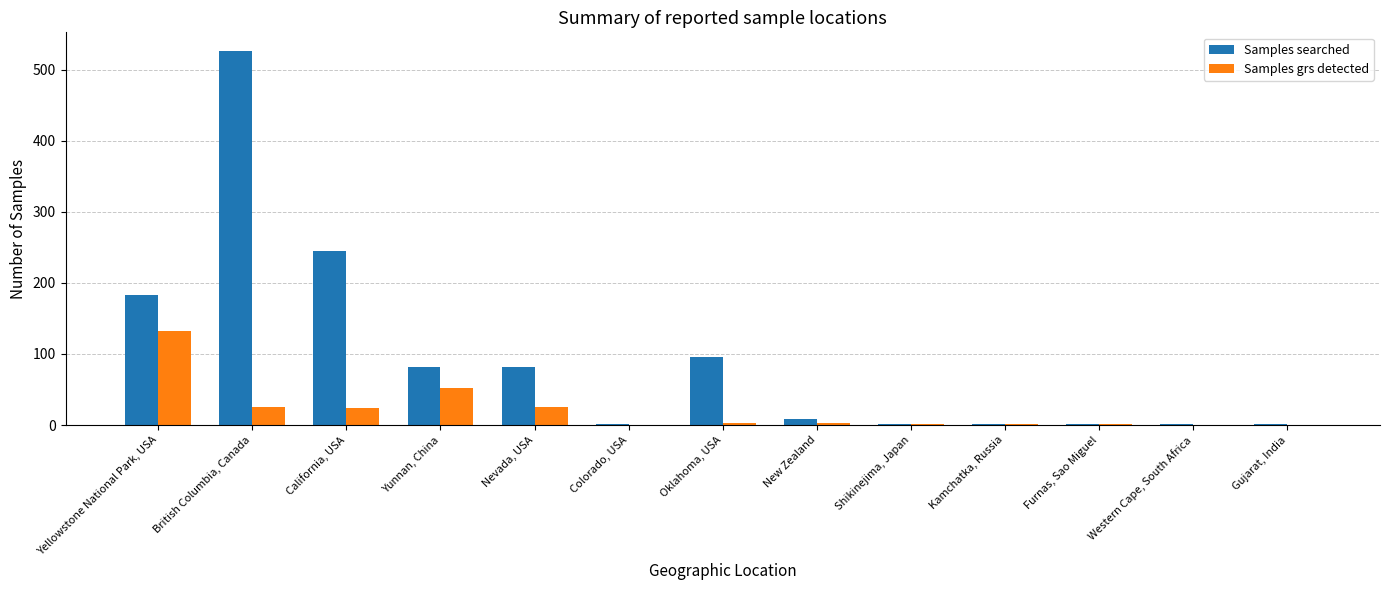

Which series has the largest total across all categories?

Samples searched